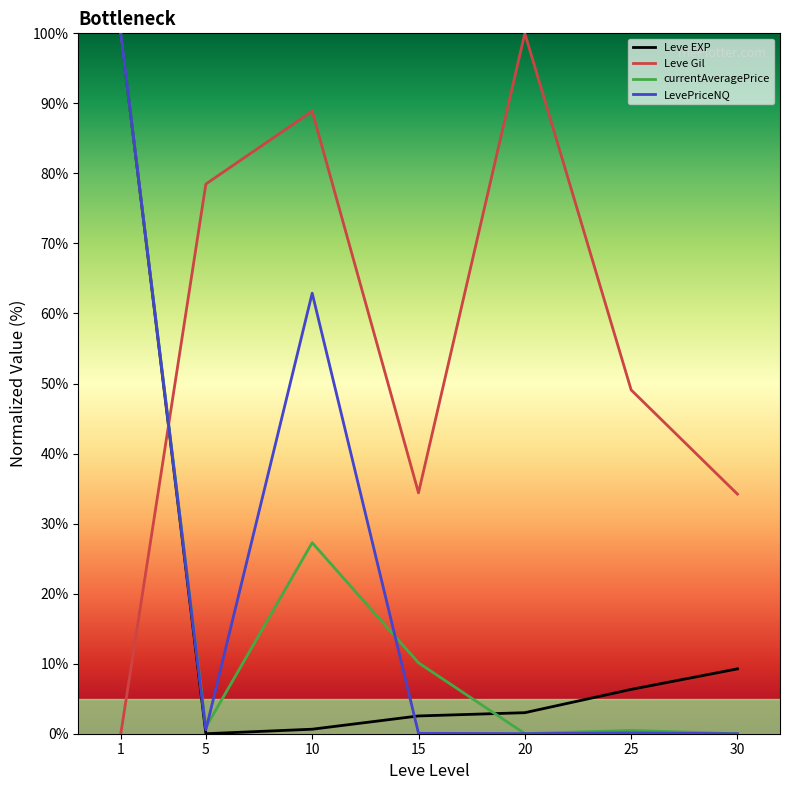

What is the maximum value shown in the chart?

100.0